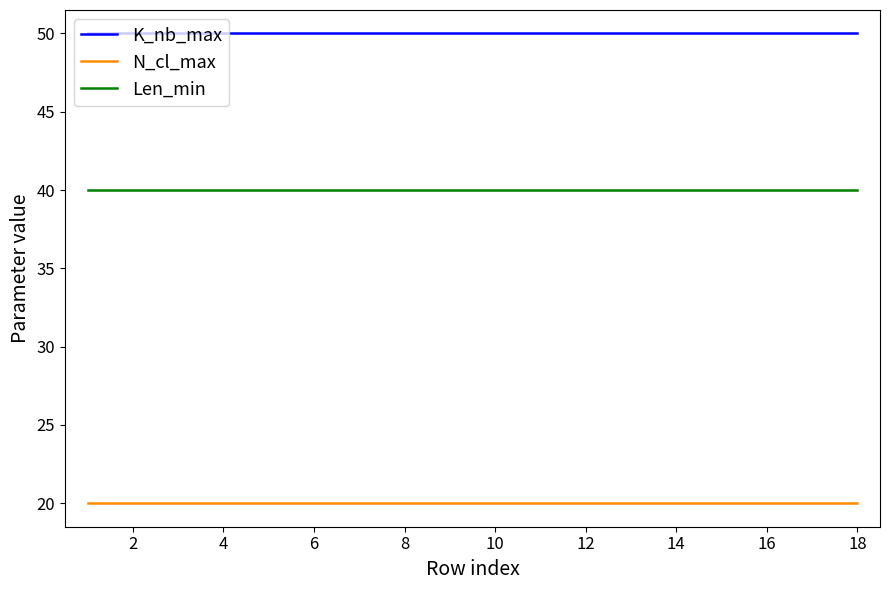

What is the highest value of the Len_min series?

40